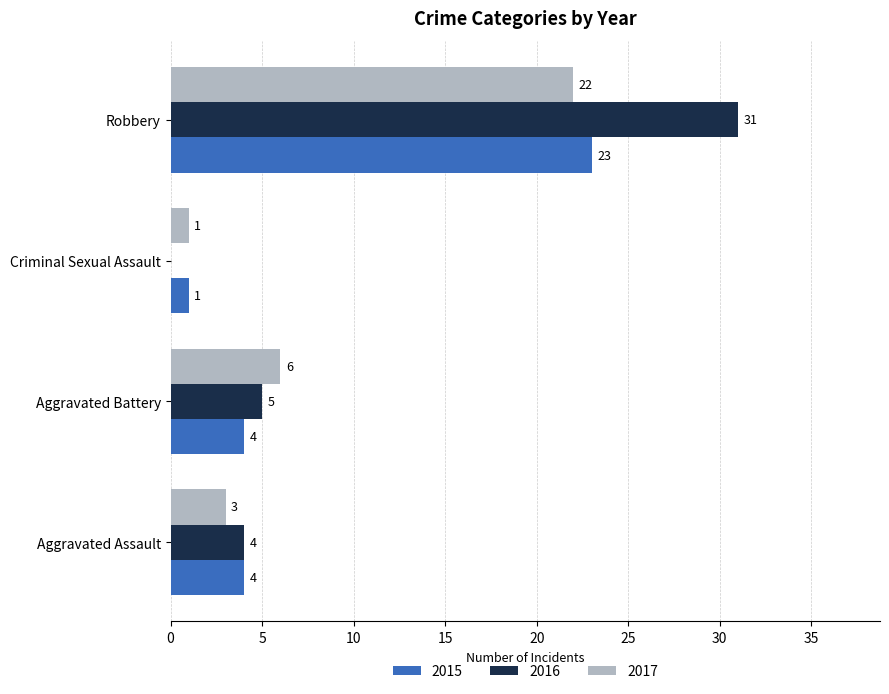

At which category is the sum across all series the highest?

Robbery